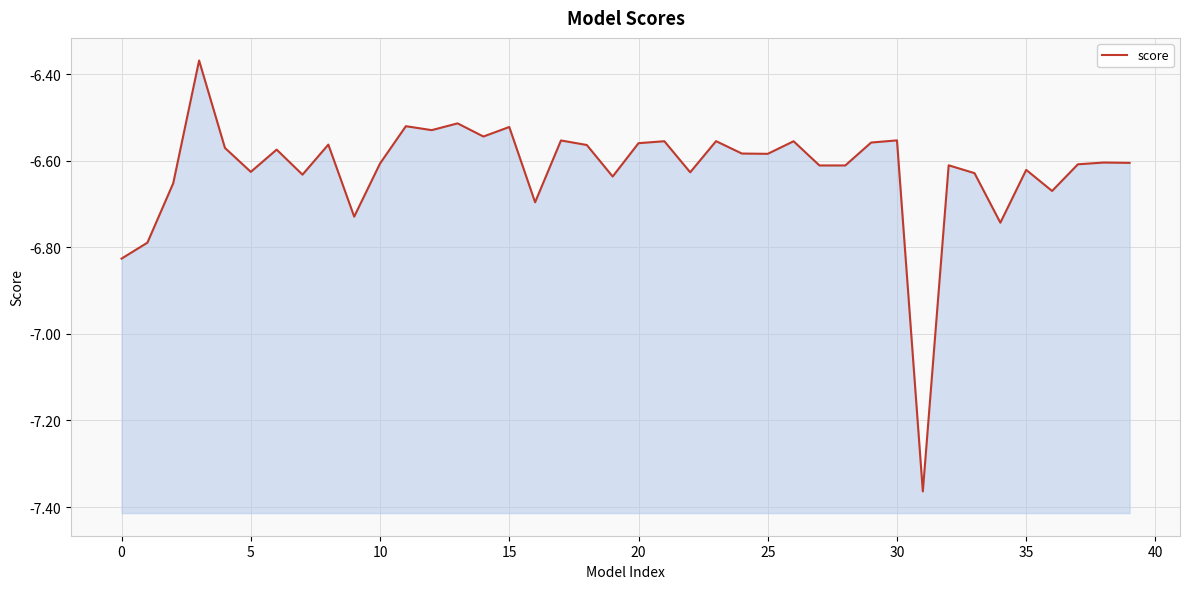

Between −5 and 28, which is larger?

28